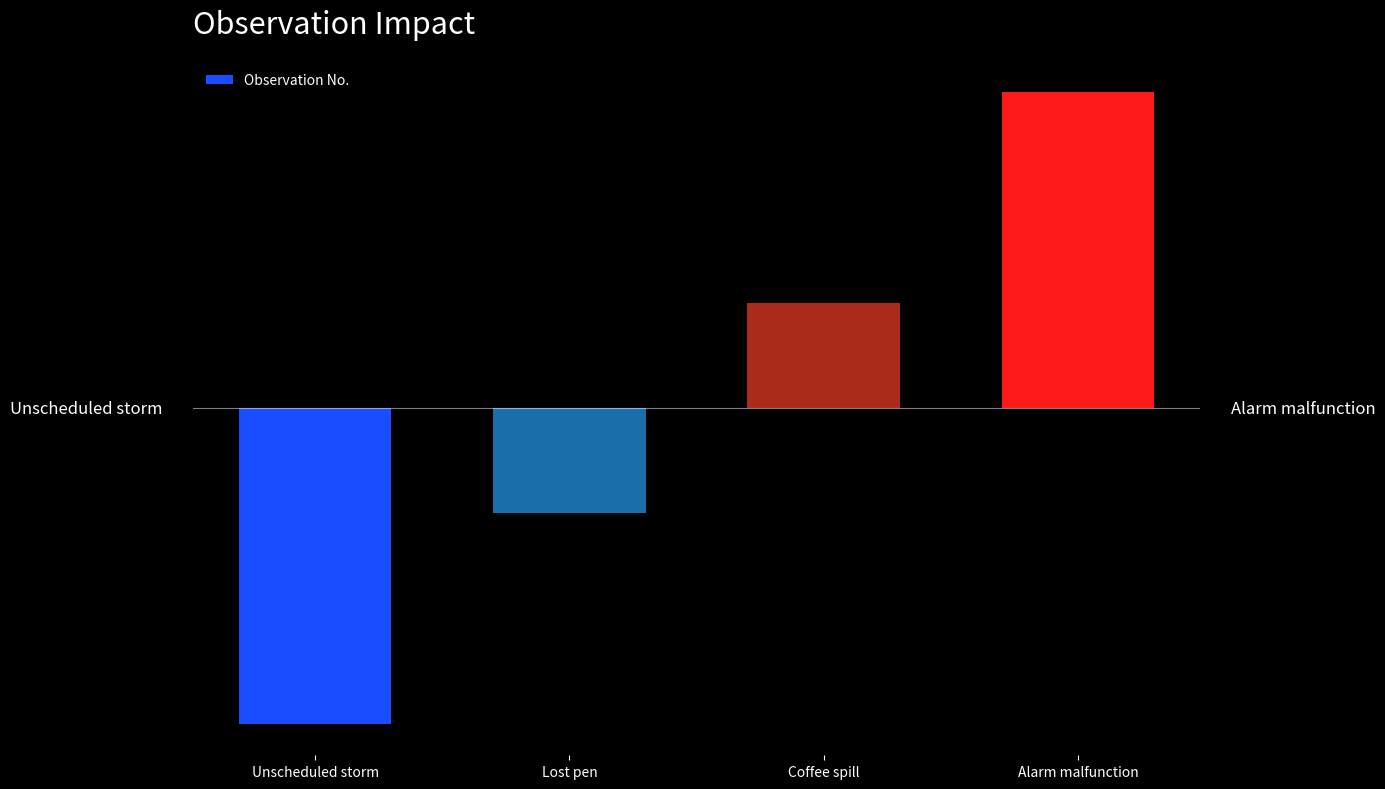

At which label is the value closest to 0?

Lost pen